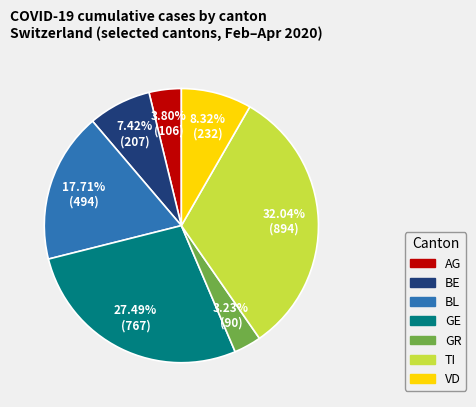

Is there a majority slice in this chart?

No